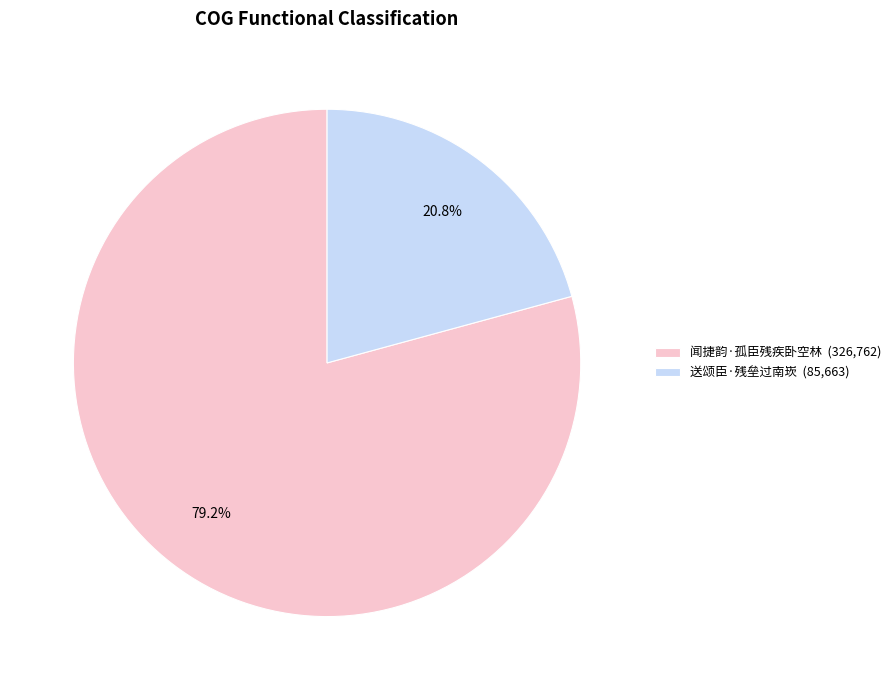

Which category has the biggest portion of the pie?

闻捷韵·孤臣残疾卧空林